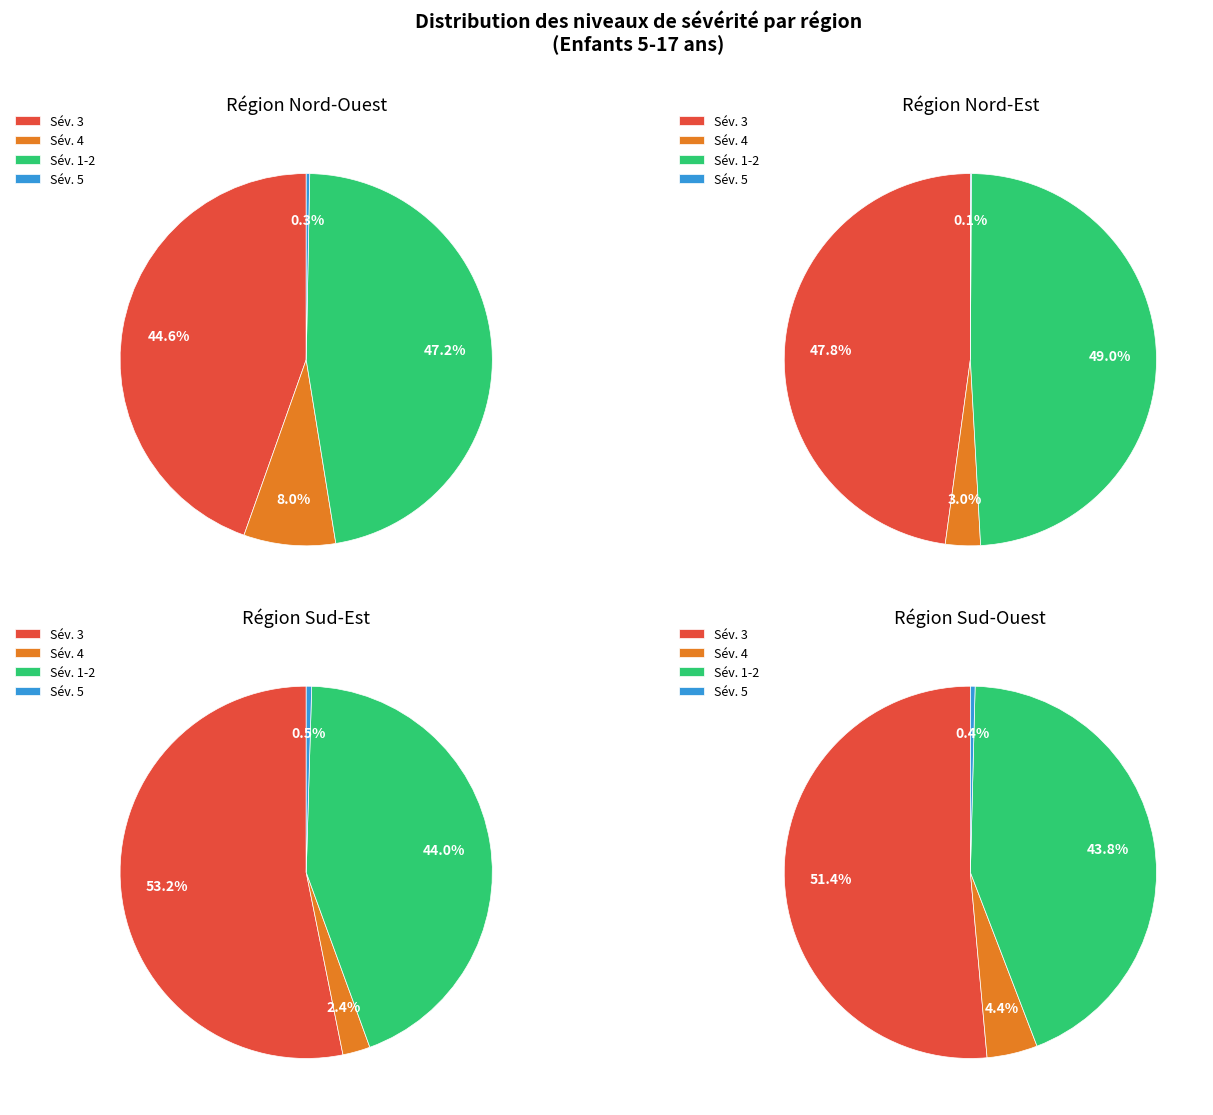

The 18 slice represents 12% of the pie. True or false?

False